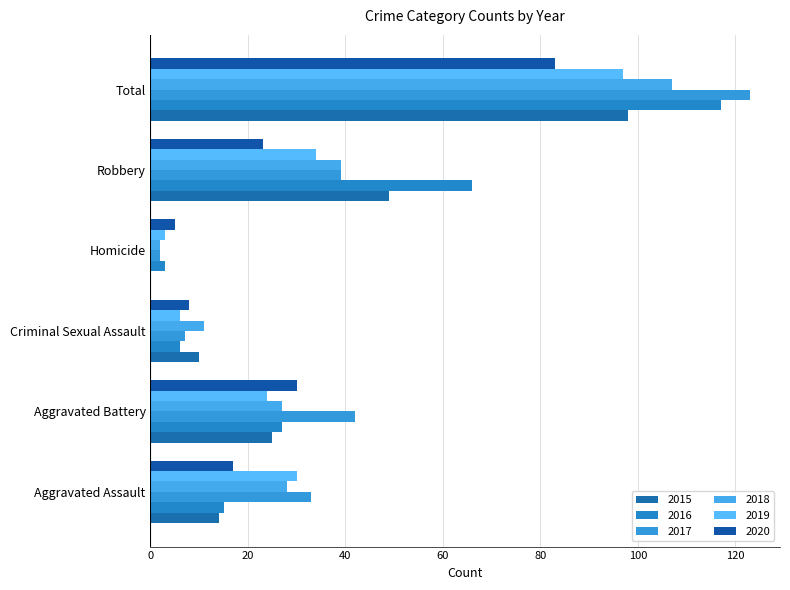

The 2015 series shows 98 at Total. True or false?

True